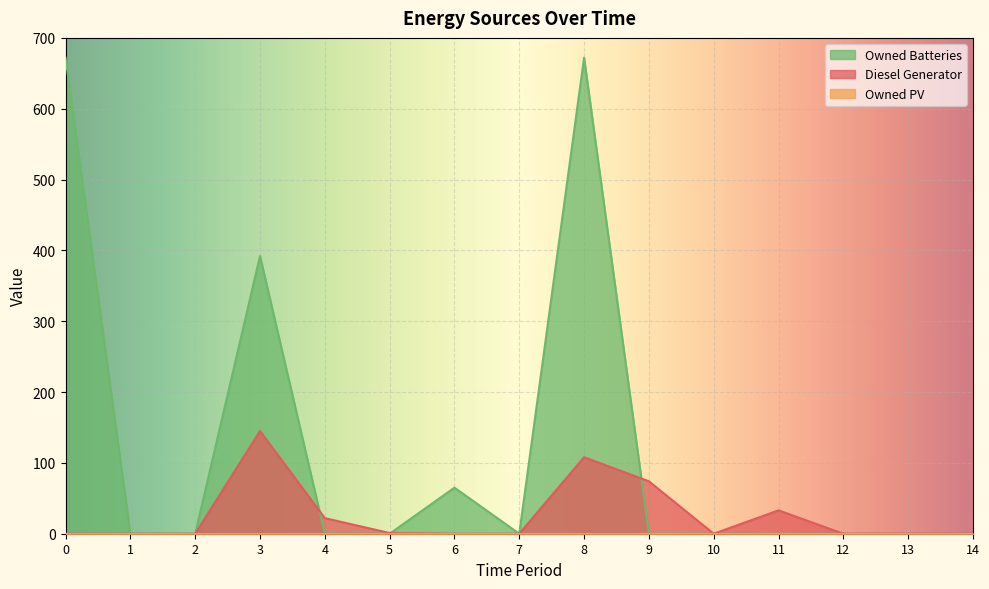

In Owned Batteries, how many points are higher than both neighbors (excluding endpoints)?

3